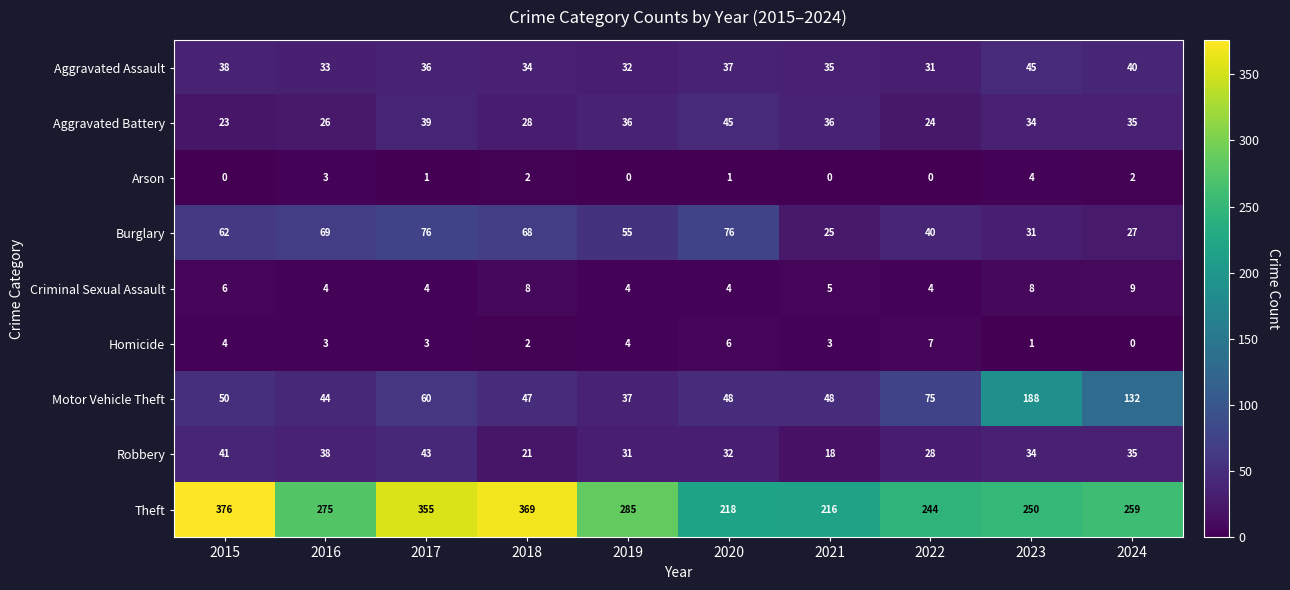

What is the sum of the Criminal Sexual Assault values at 2017 and 2015?

10